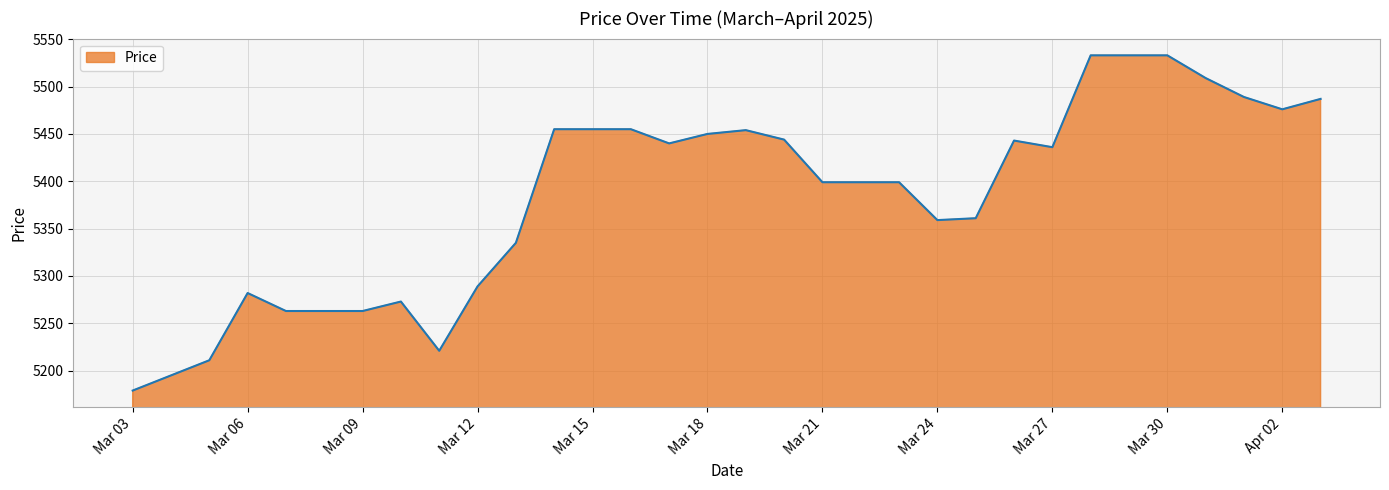

What is the smallest value displayed?

5179